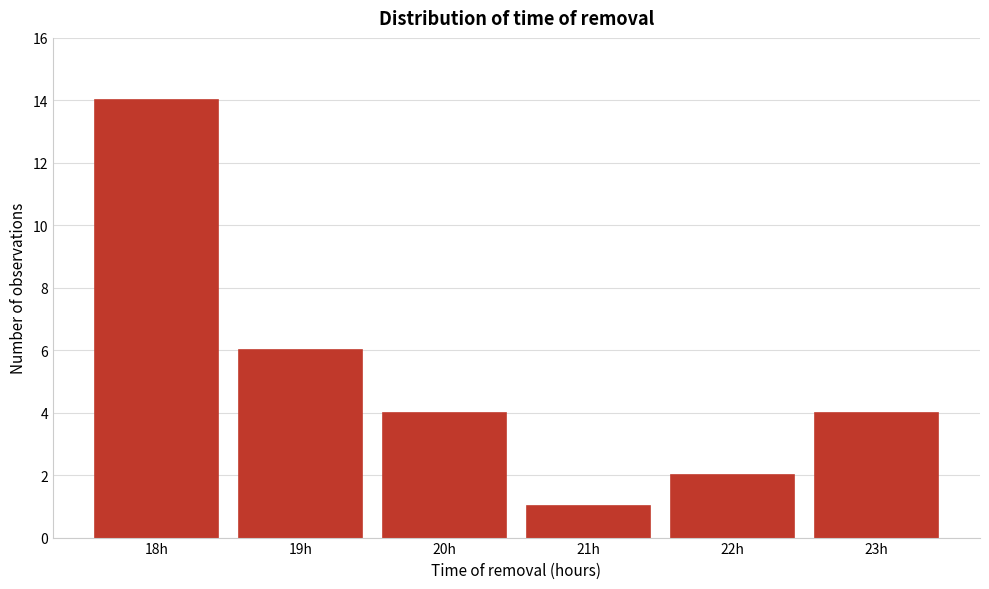

Reading left to right, transcribe all the data shown in this chart.

14	6	4	1	2	4